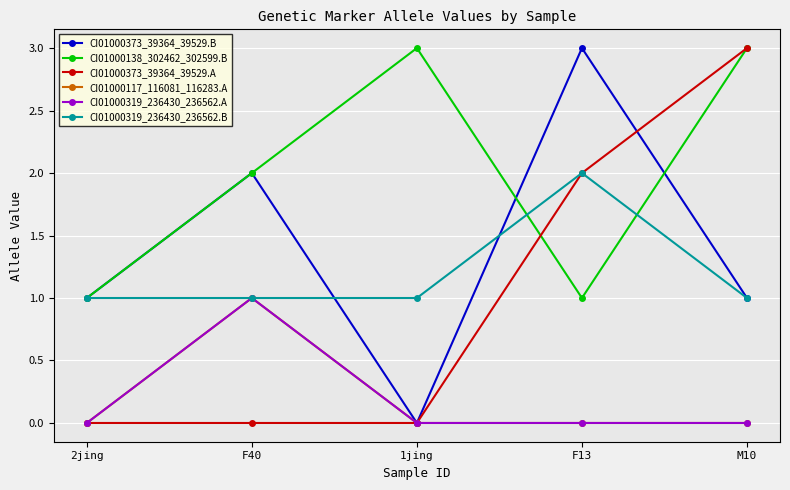

Does the chart have visible grid lines?

Yes